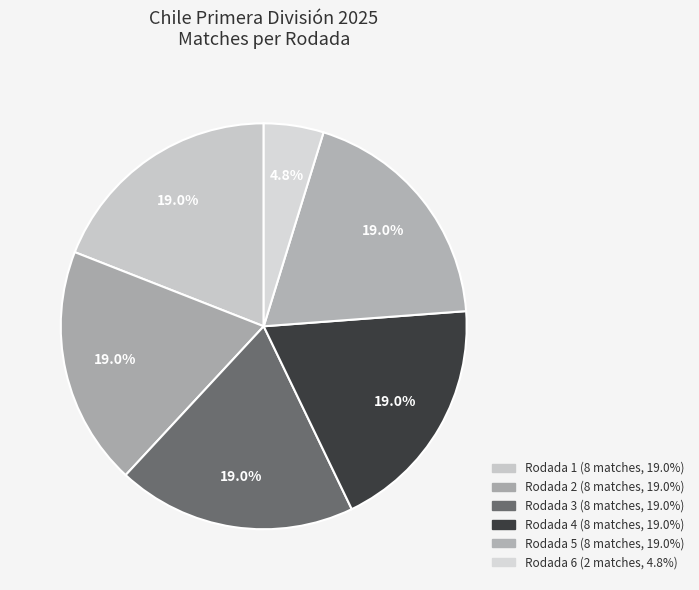

How many slices are in this pie chart?

6